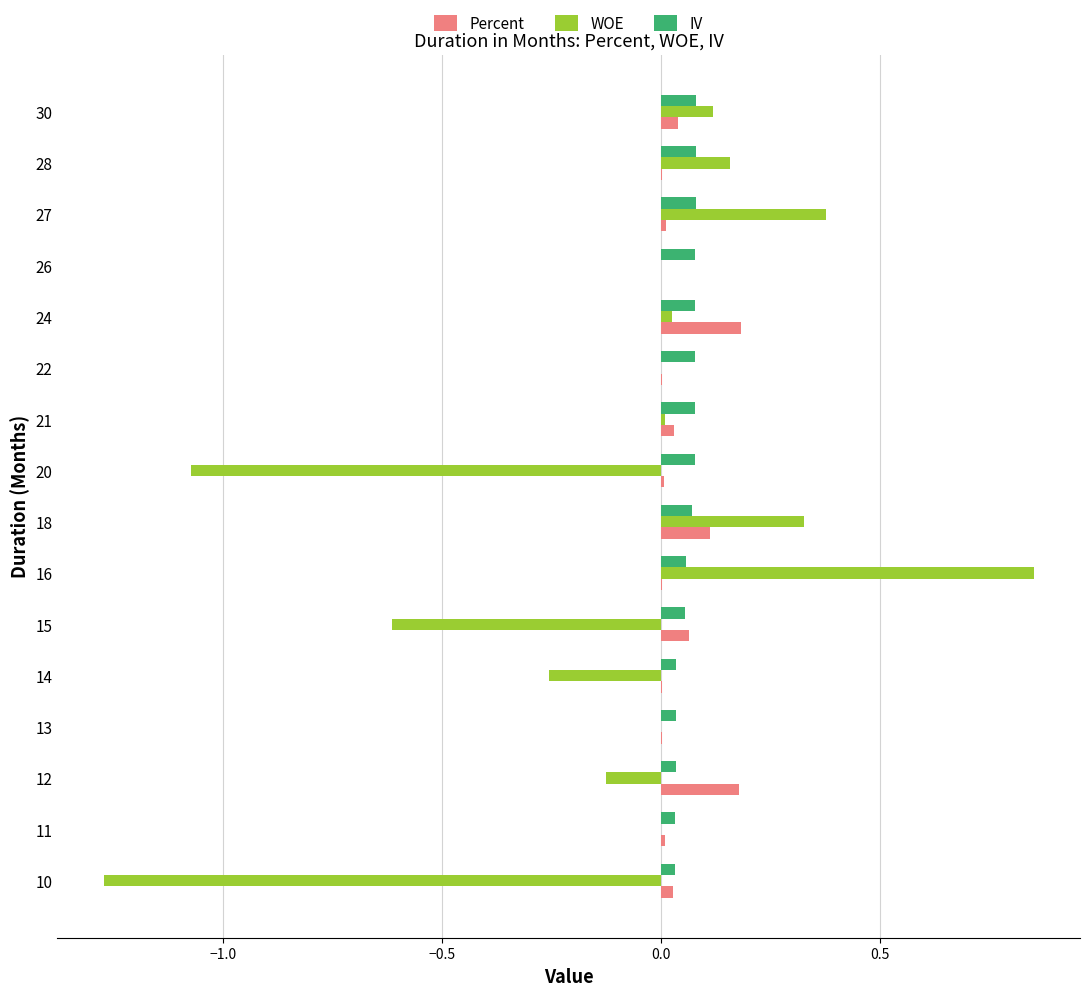

Which series changed the most between 14 and 28?

WOE